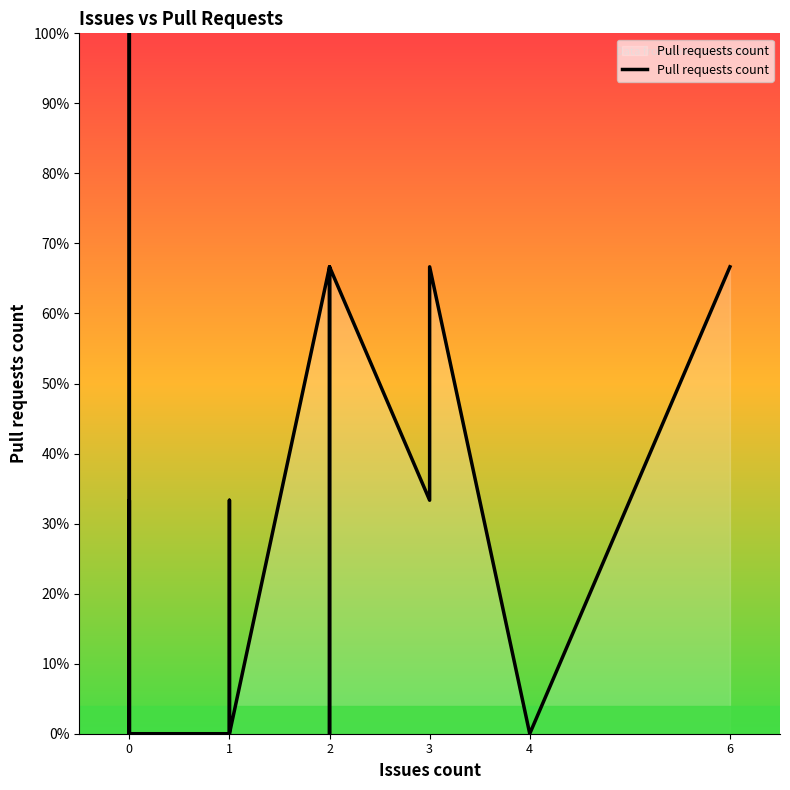

How many positive values are there?

16